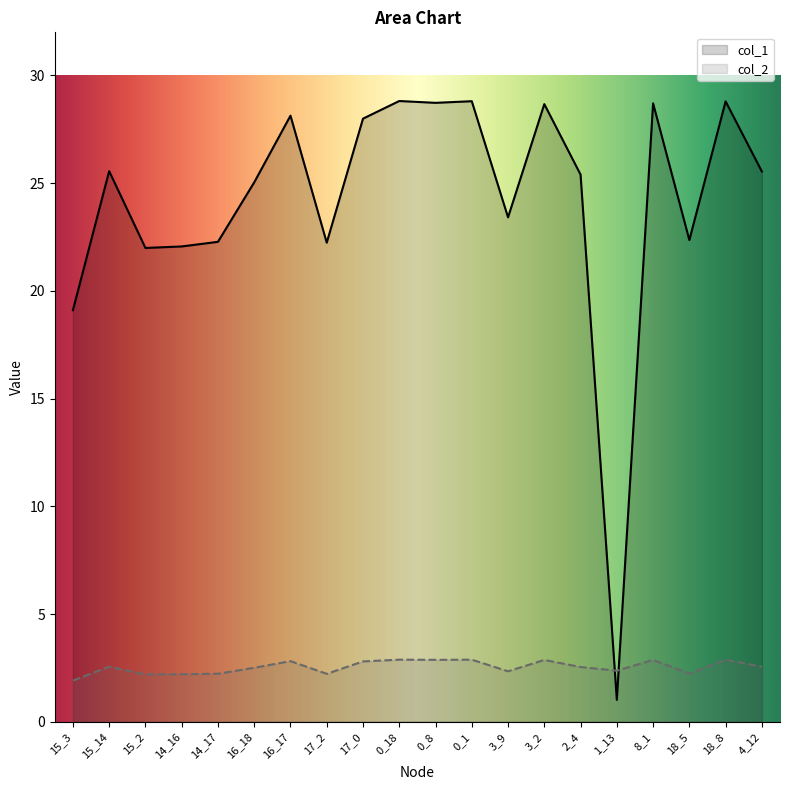

Which series has the largest total across all categories?

col_1